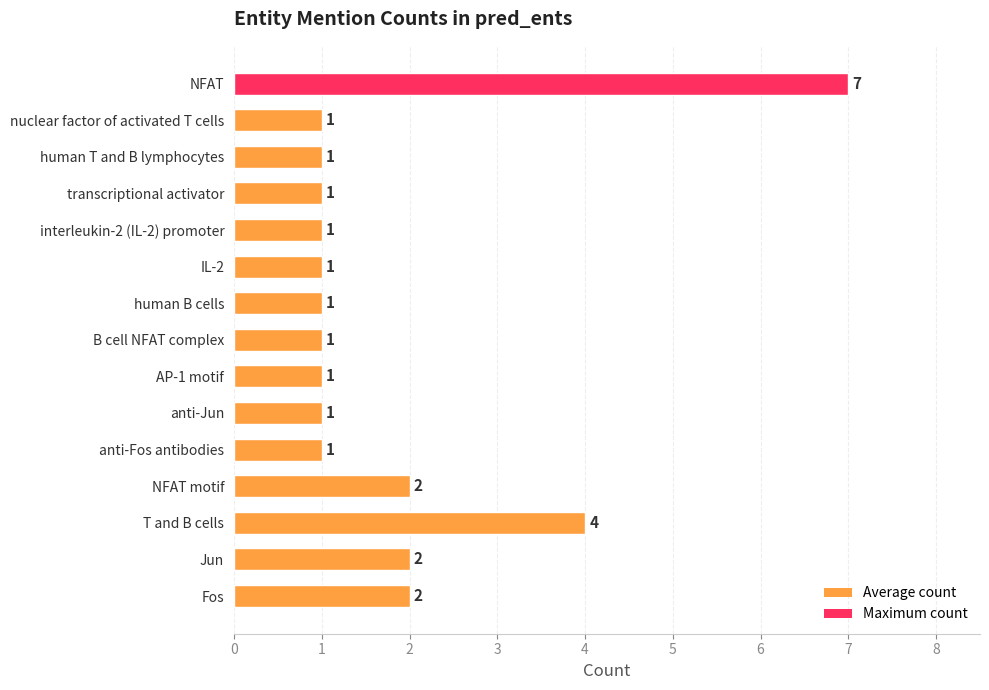

At which label is the value closest to 4?

T and B cells